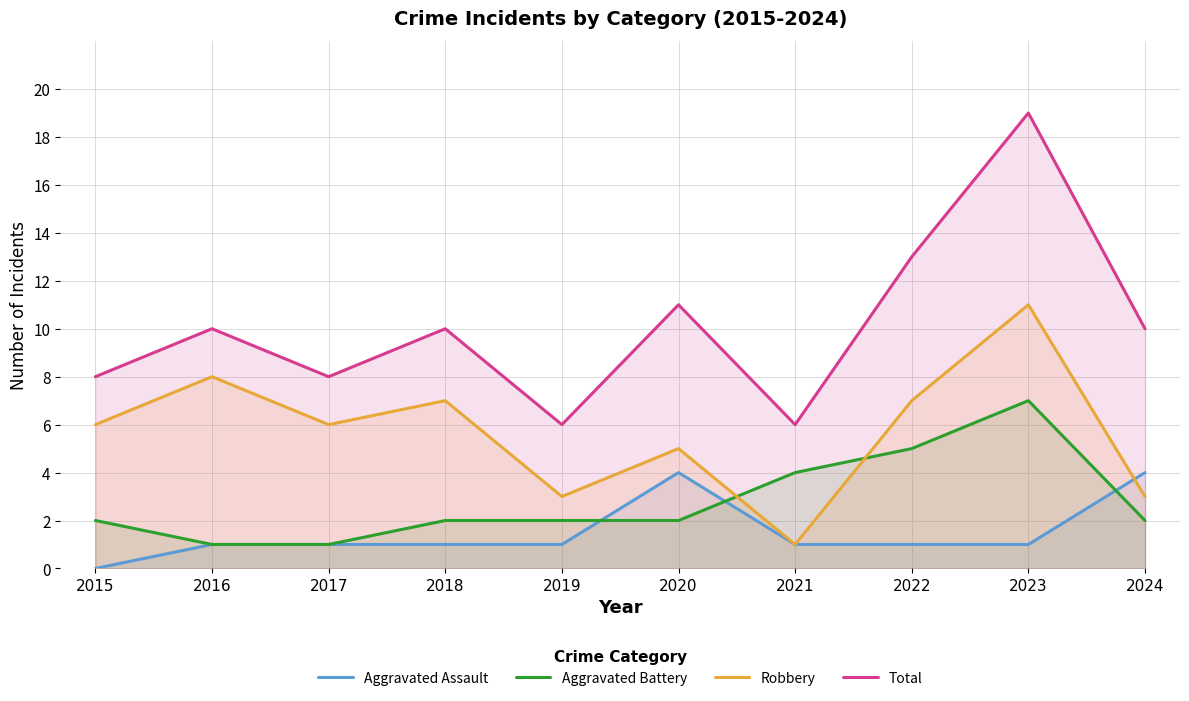

True or false: Aggravated Battery has more than 1 points higher than both neighbors.

False